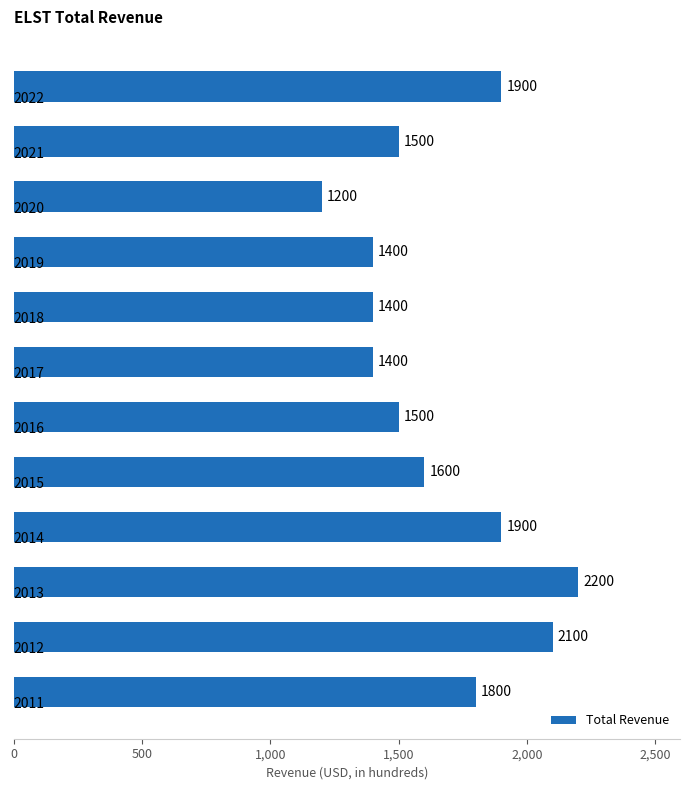

What is the value of the 5th bar from the top?

1400